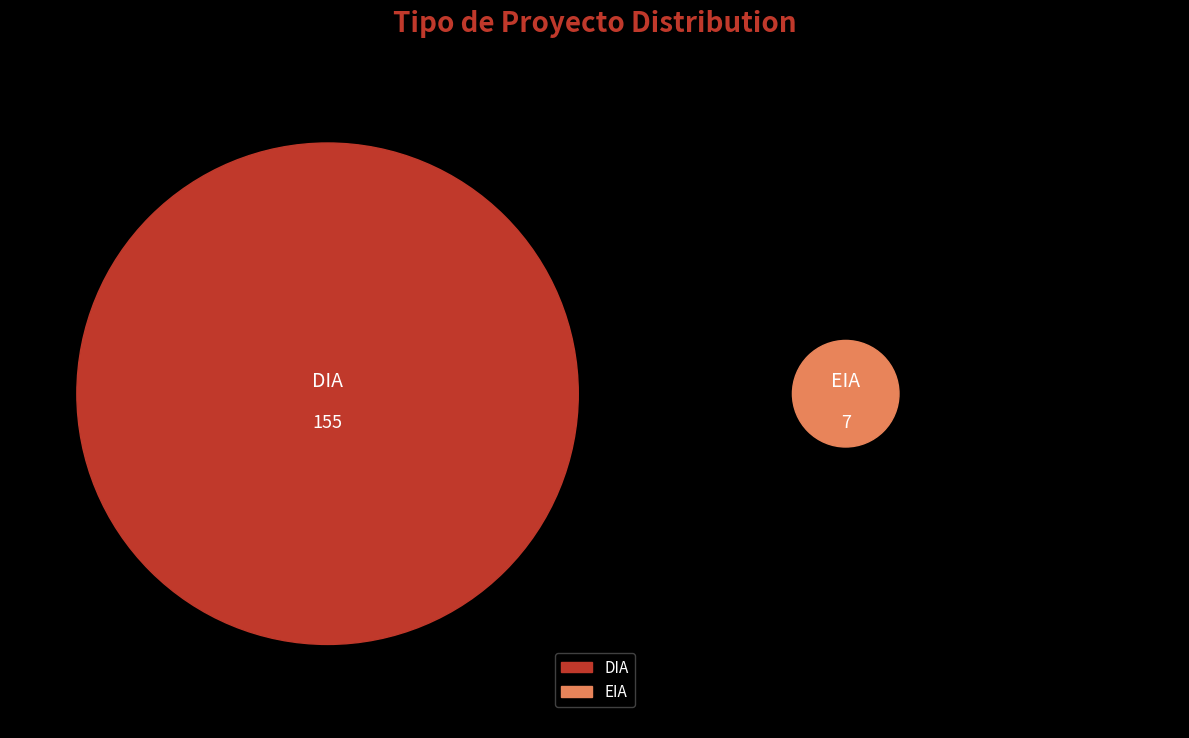

How many segments does this pie chart have?

2